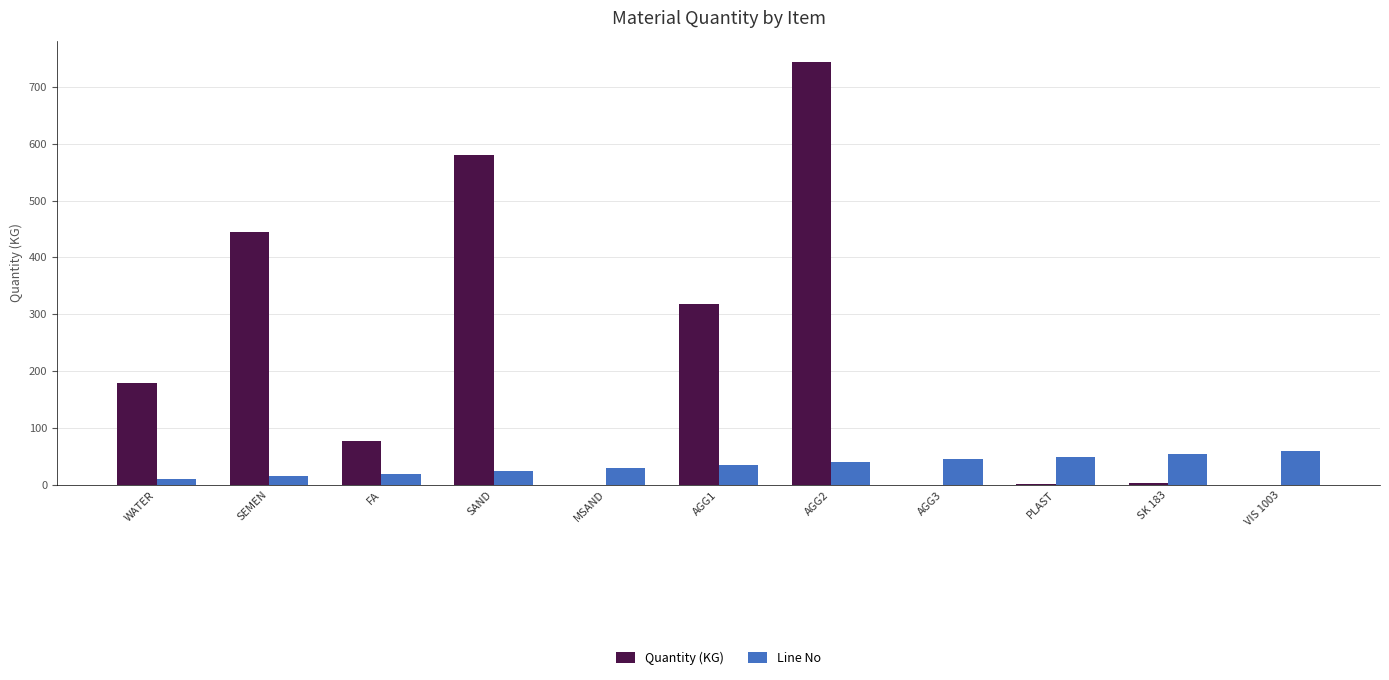

True or false: Quantity (KG) has a value of 304.9 at VIS 1003.

False